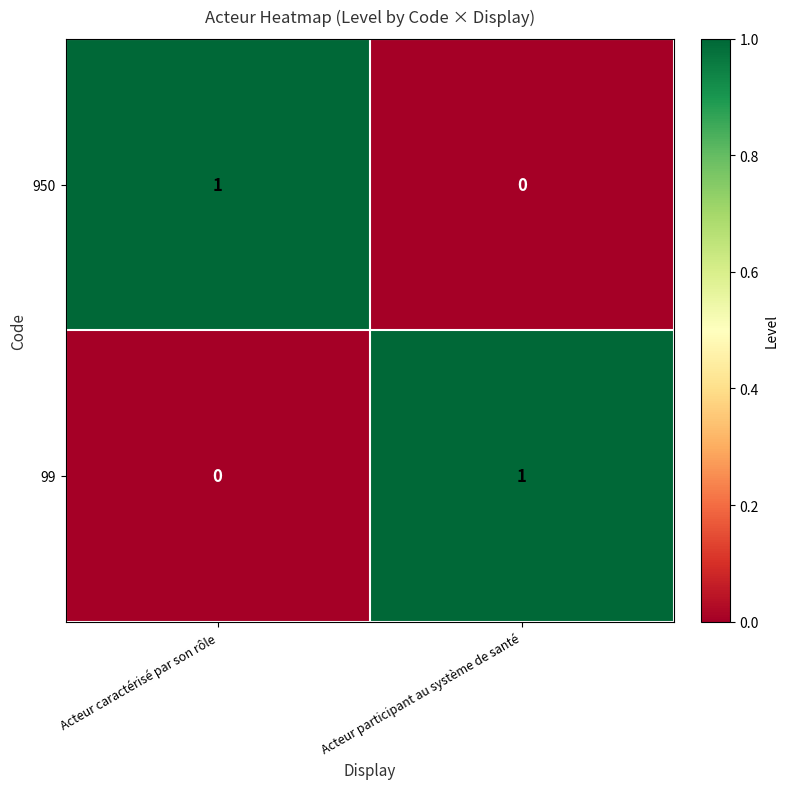

Rank the categories by 950 value from highest to lowest.

Acteur caractérisé par son rôle, Acteur participant au système de santé